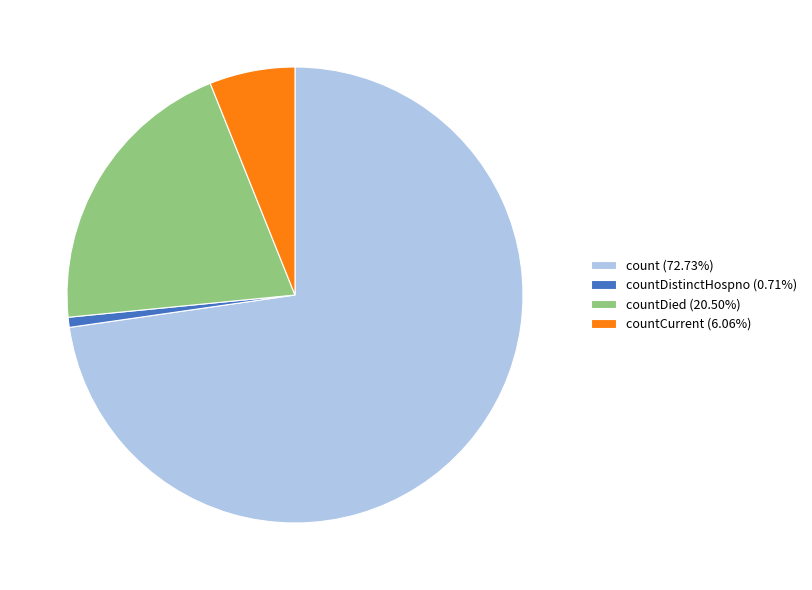

What is the ratio of the value at count (72.73%) to the value at countDistinctHospno (0.71%)?

102.0